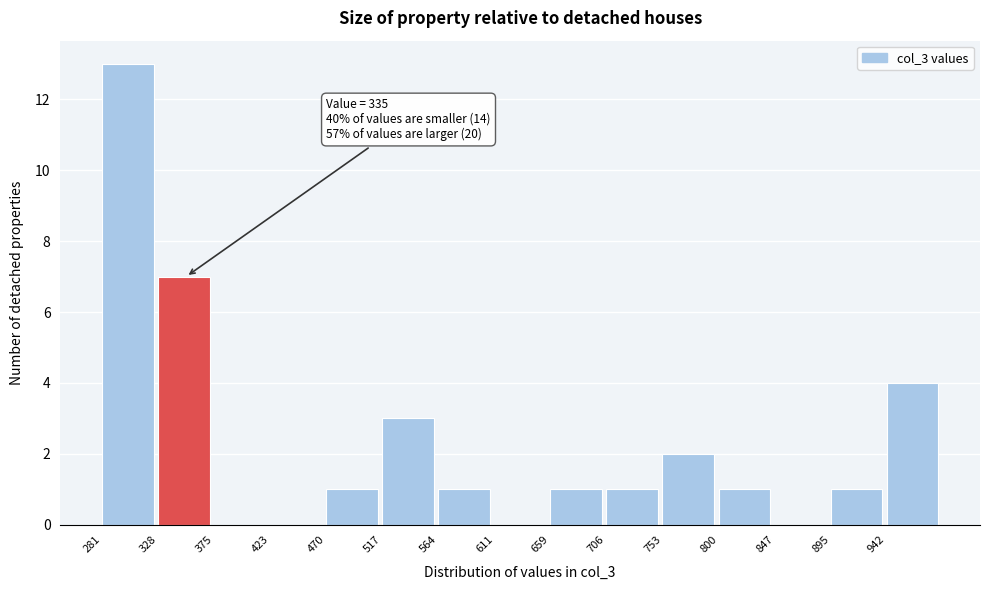

Which range on the x-axis has the tallest bar?

280 to 330